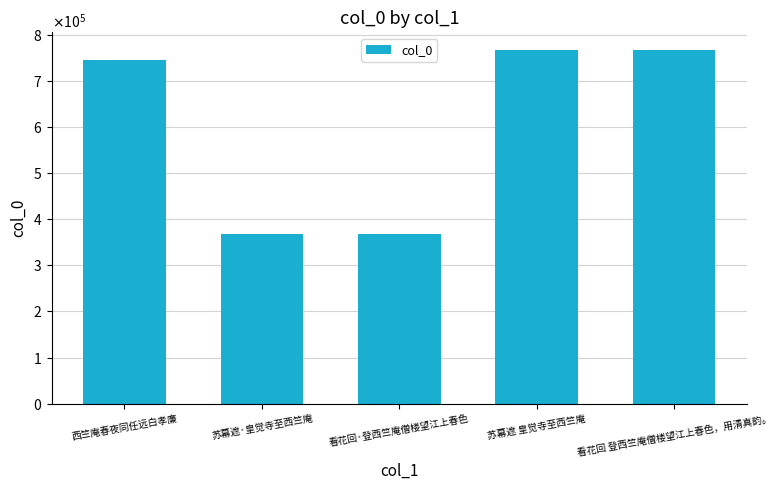

Are the bars grouped side by side (vs. stacked)?

No